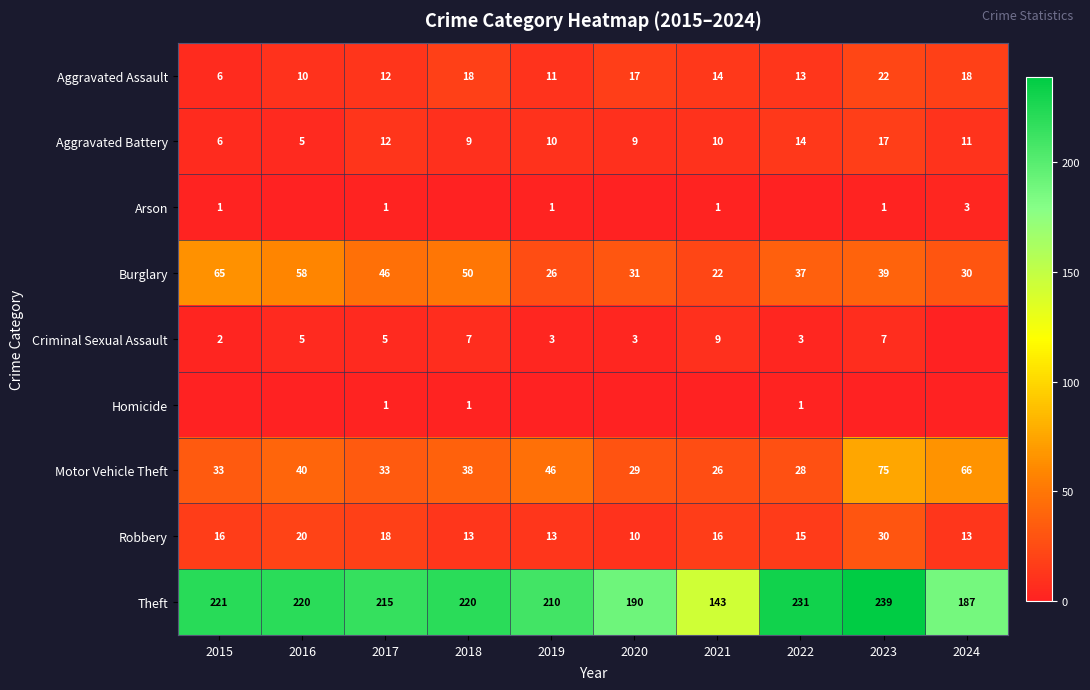

At which label does Theft first exceed 220?

2015